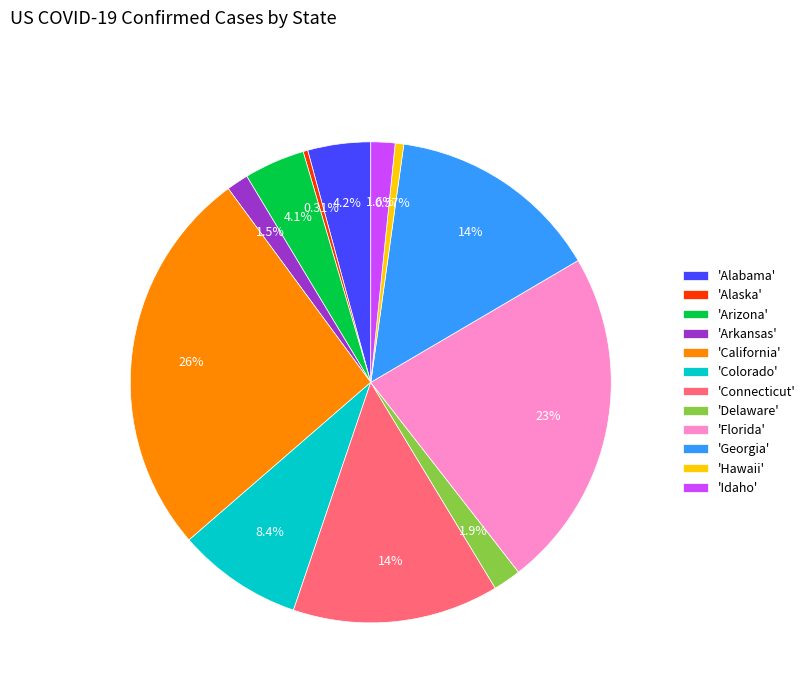

Is the sum of 'Alabama' and 'Alaska' greater than half?

No